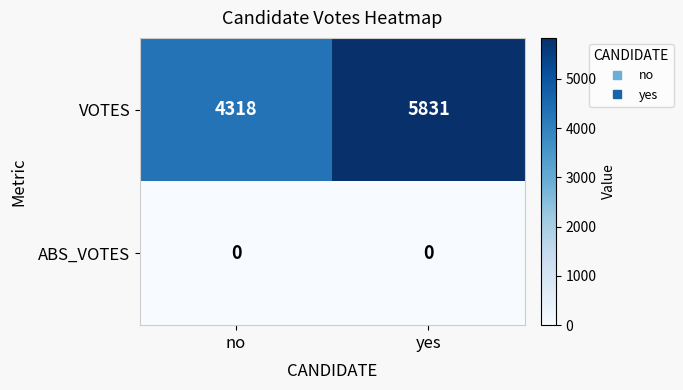

Which series has the widest spread of values?

VOTES